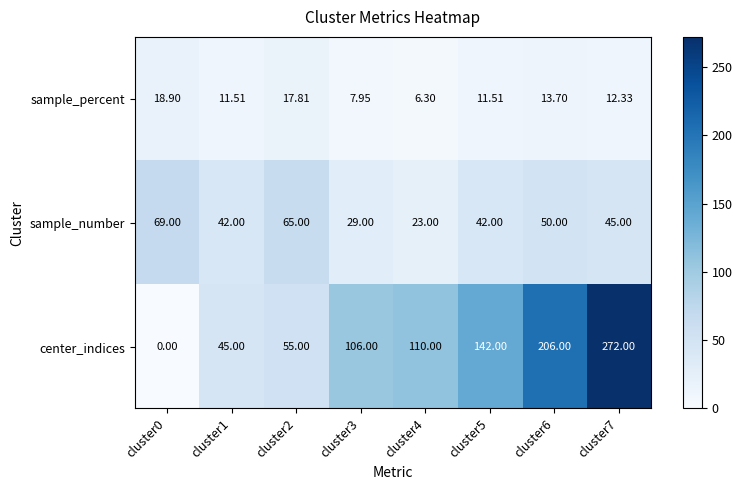

How many categories are shown in the chart?

8